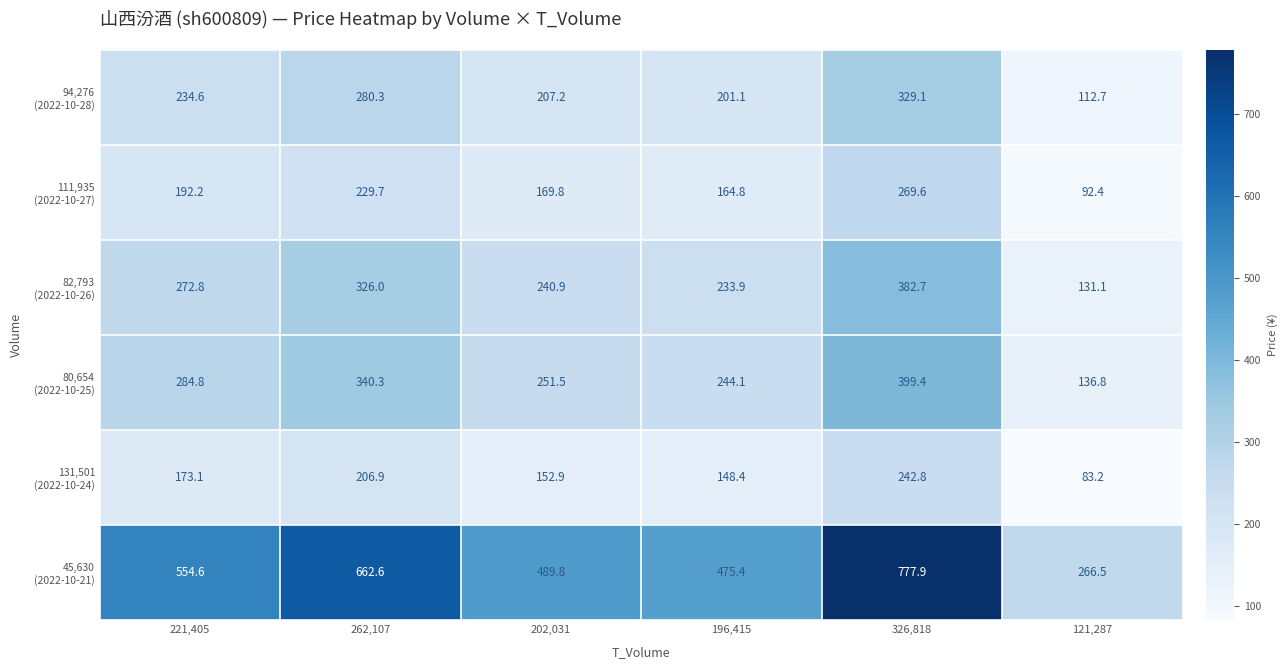

What is the total value across all series at 221,405?

1712.1